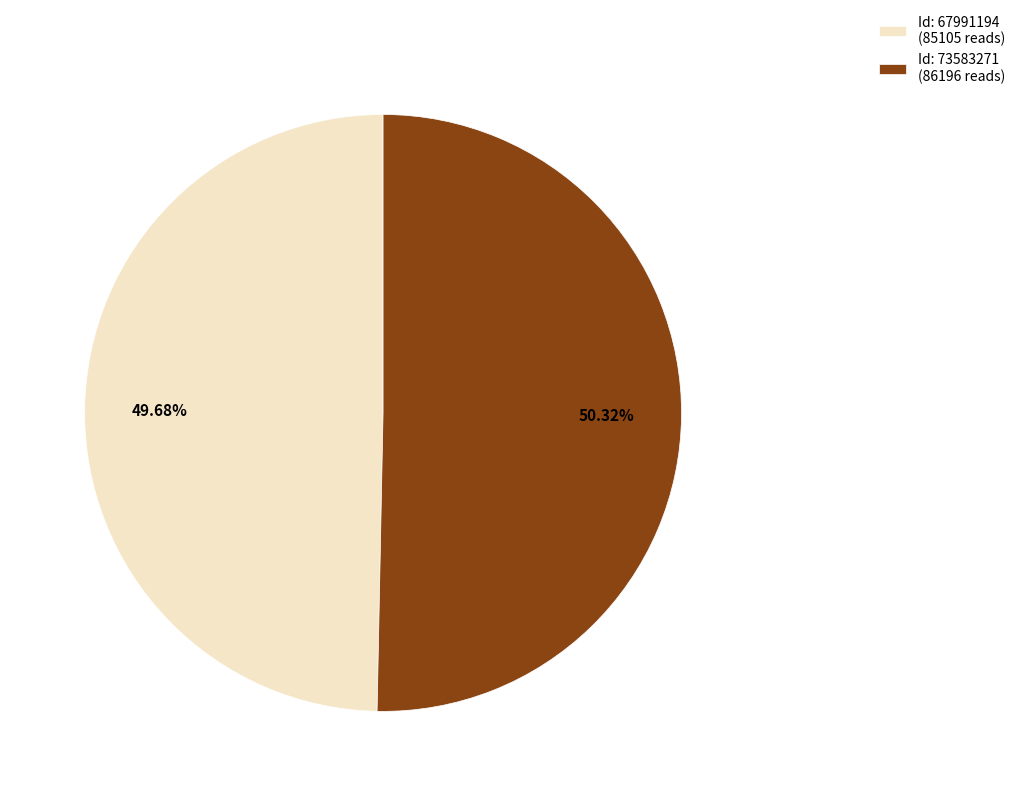

Is there any slice that represents more than half of the pie?

Yes